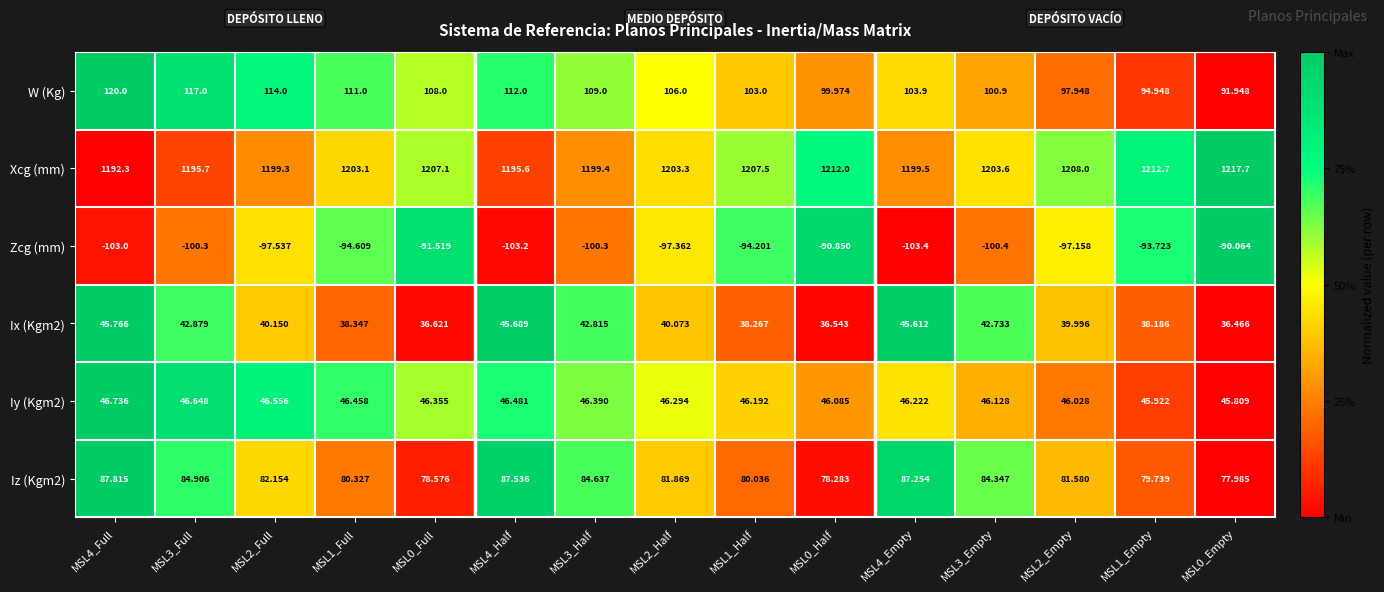

Count the number of categories in the chart.

15